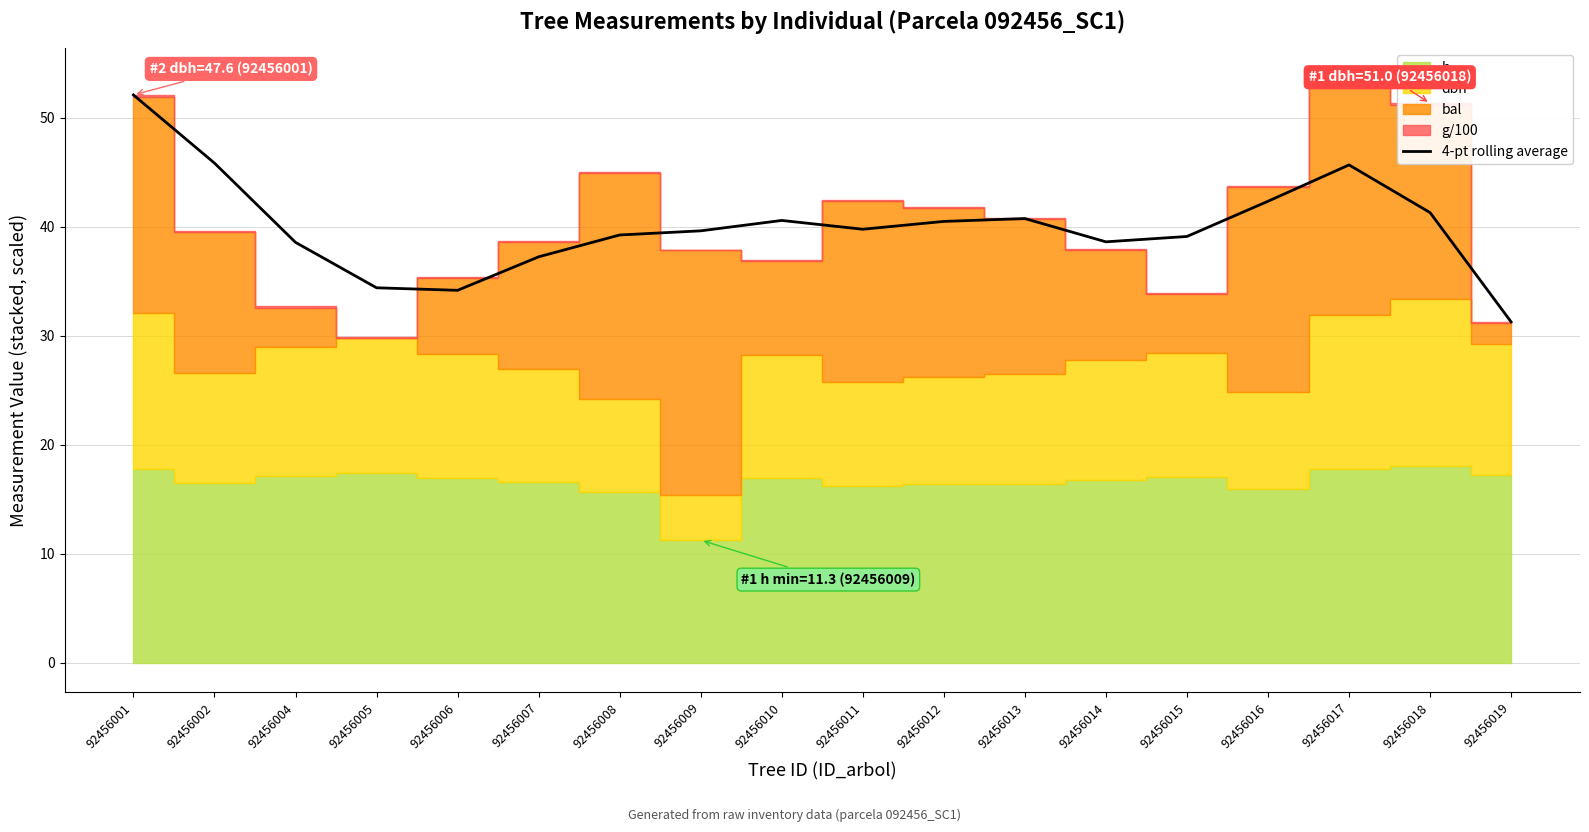

Rank the categories by value from highest to lowest.

92456001, 92456002, 92456017, 92456016, 92456018, 92456013, 92456010, 92456012, 92456011, 92456009, 92456008, 92456015, 92456014, 92456004, 92456007, 92456005, 92456006, 92456019